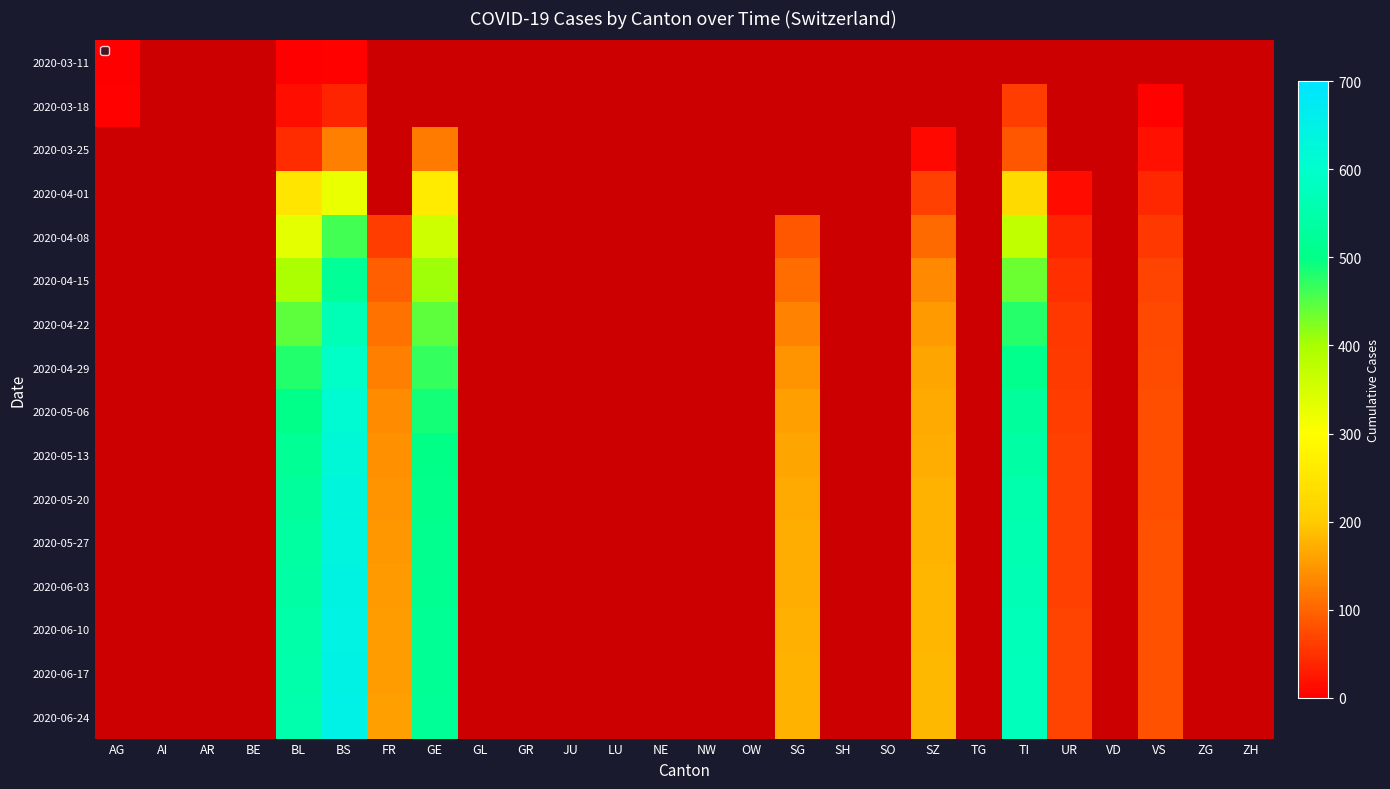

At LU, list the series in order from largest to smallest.

2020-03-11, 2020-03-18, 2020-03-25, 2020-04-01, 2020-04-08, 2020-04-15, 2020-04-22, 2020-04-29, 2020-05-06, 2020-05-13, 2020-05-20, 2020-05-27, 2020-06-03, 2020-06-10, 2020-06-17, 2020-06-24